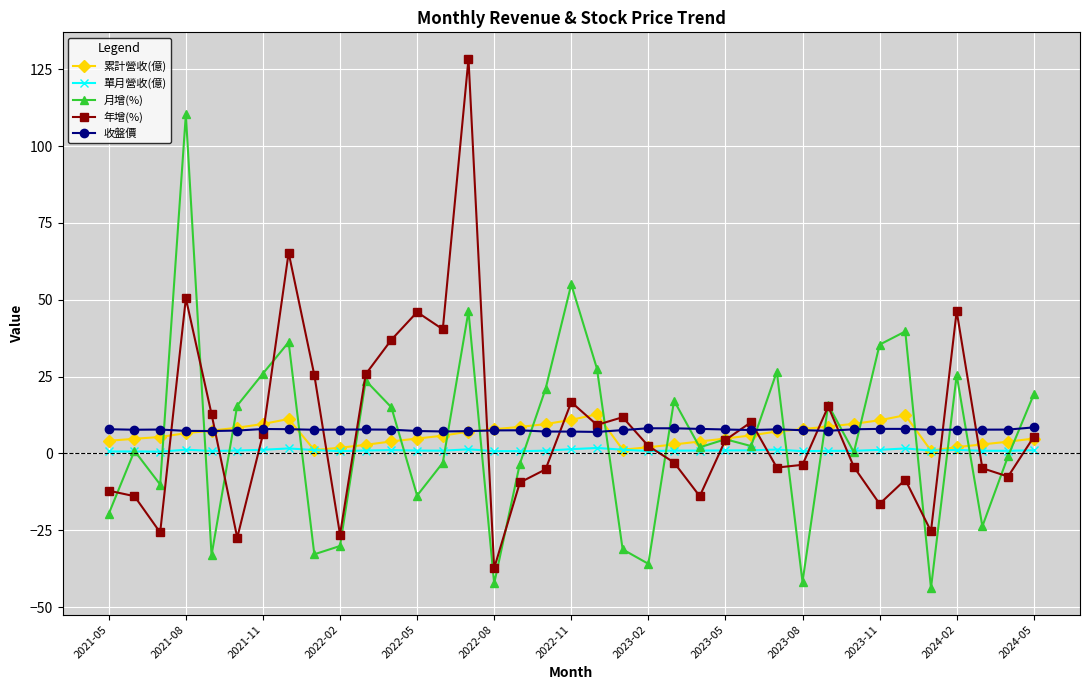

Does the chart have visible grid lines?

Yes